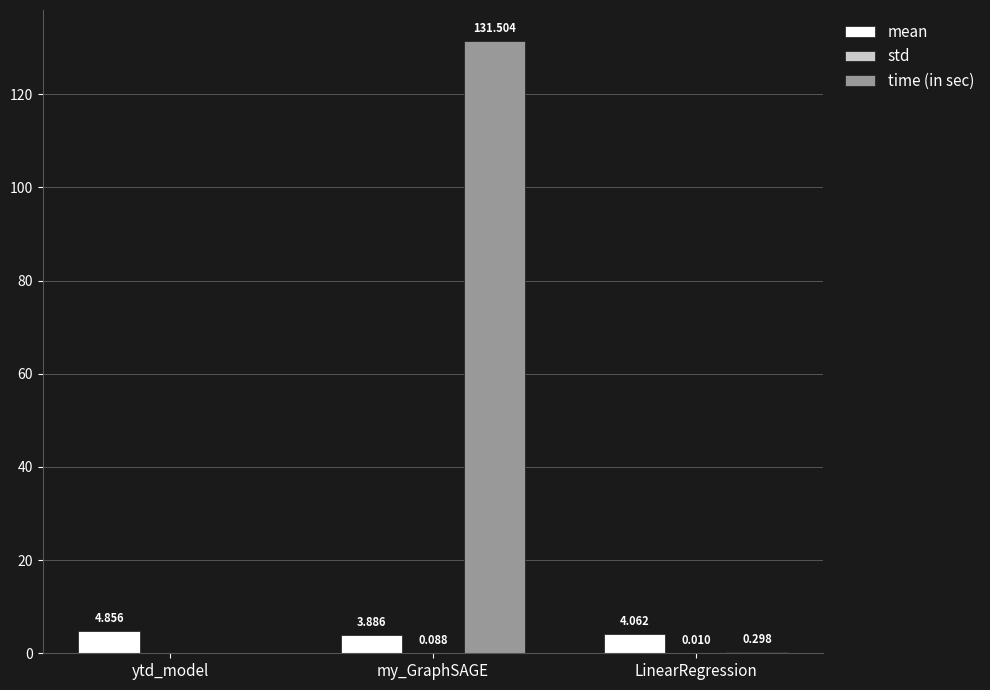

How many groups of bars are there?

3